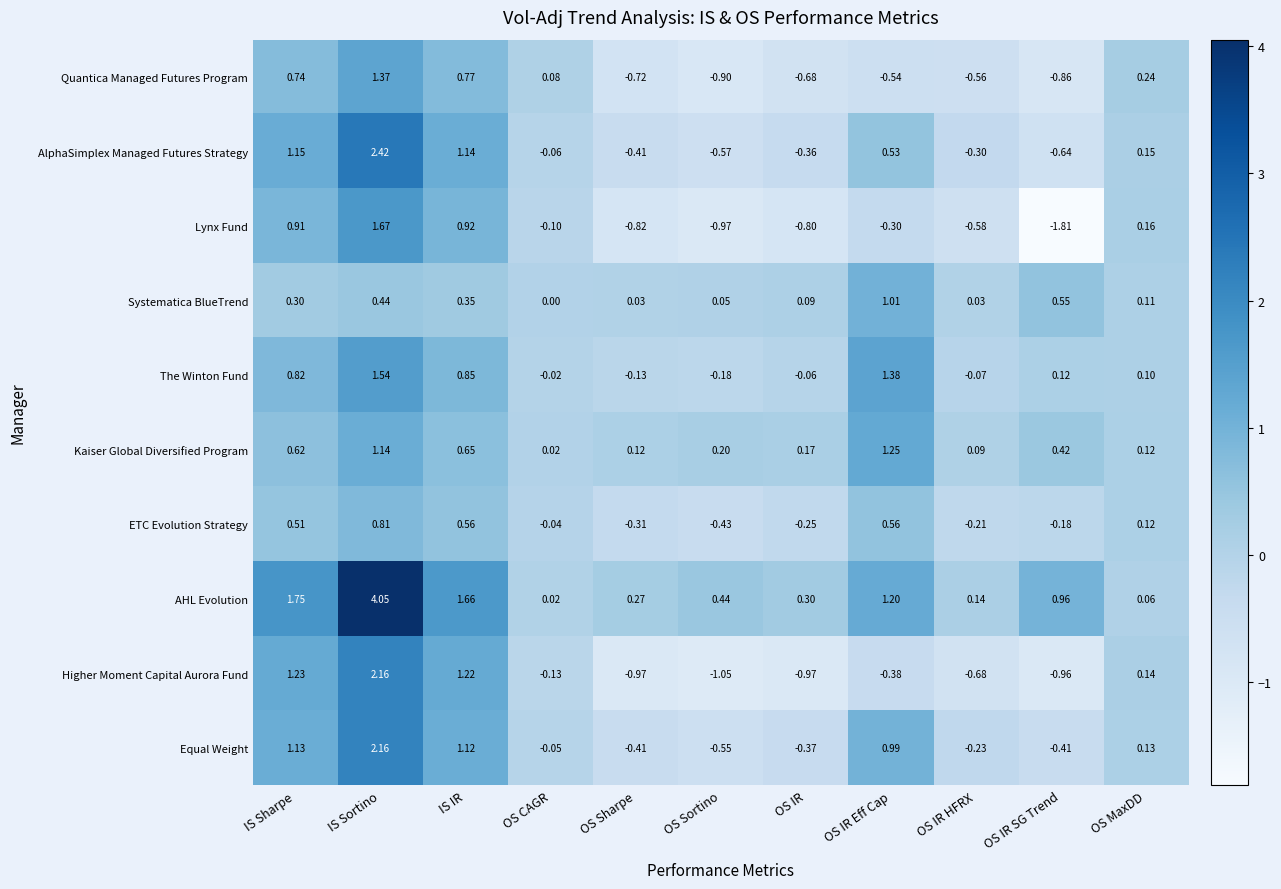

At which label does Equal Weight reach its minimum?

OS Sortino